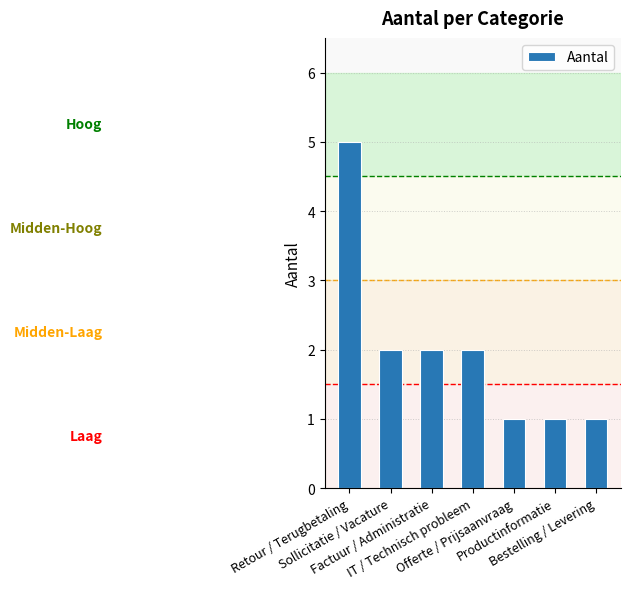

What is the smallest value displayed?

1